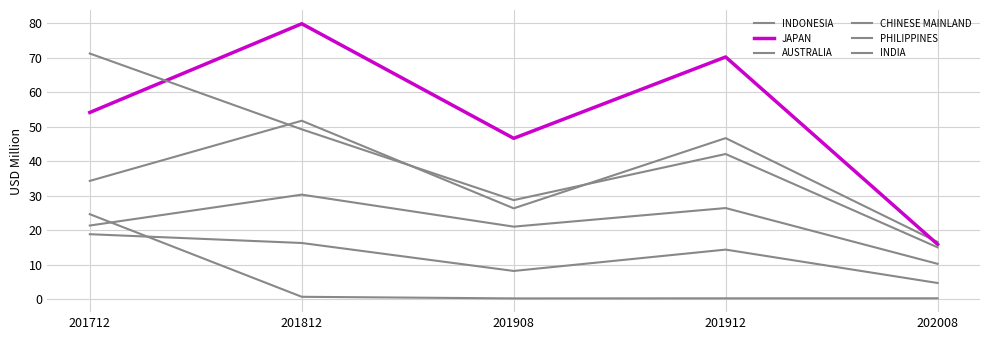

What is the value of the INDONESIA point at the 4th from the left?

46.7